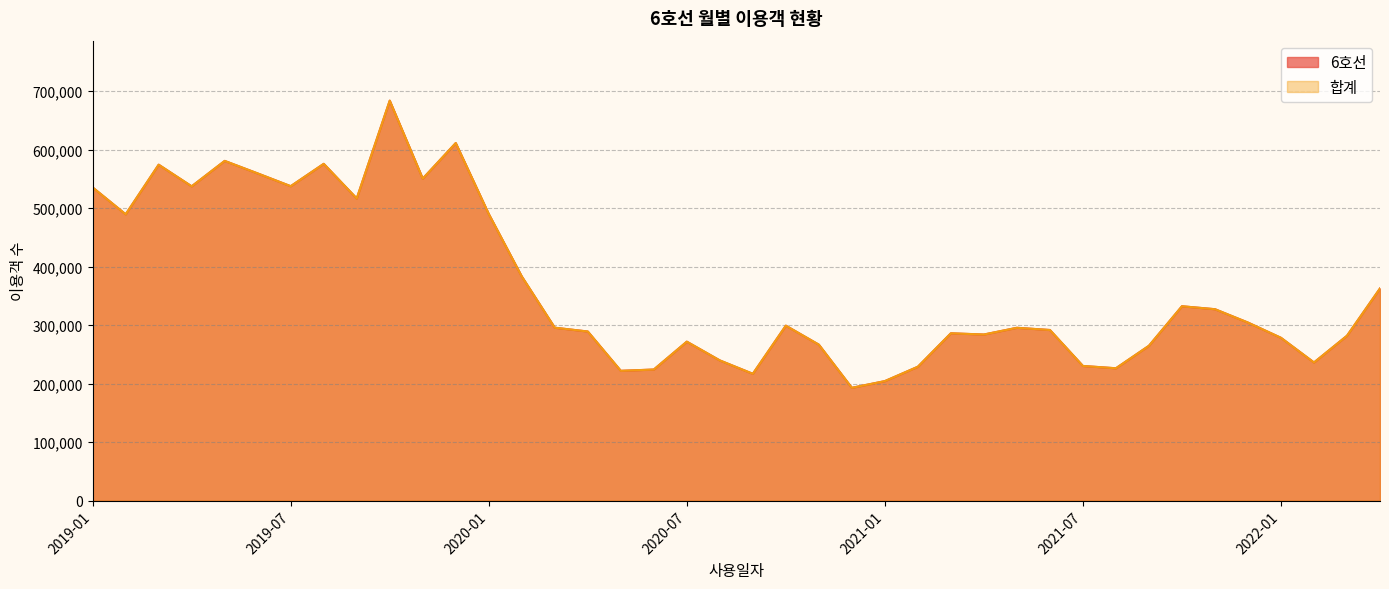

How many categories are shown in the chart?

40